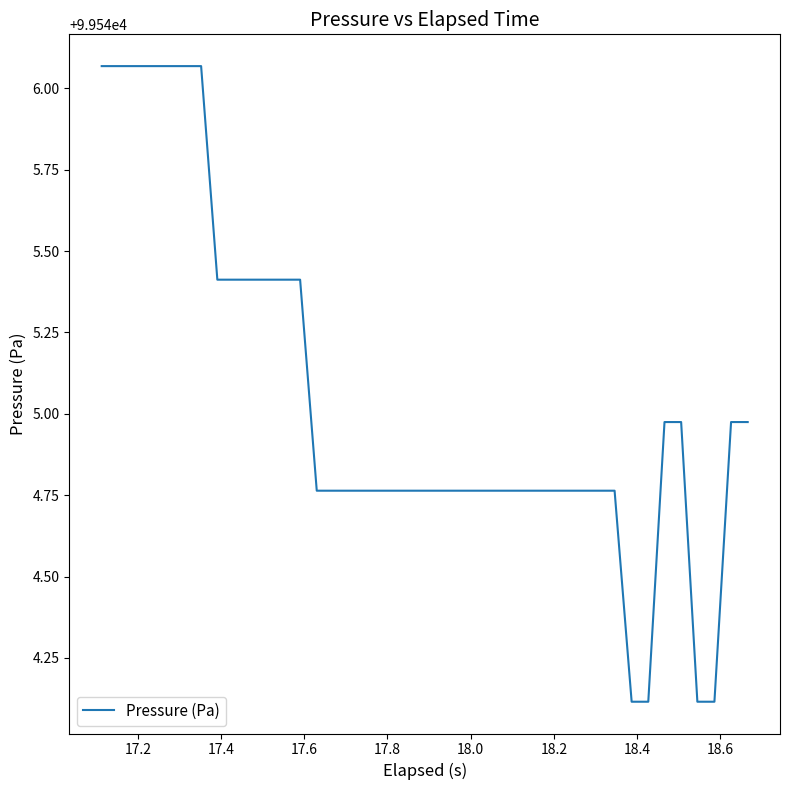

What is the difference between the maximum and minimum values?

2.0